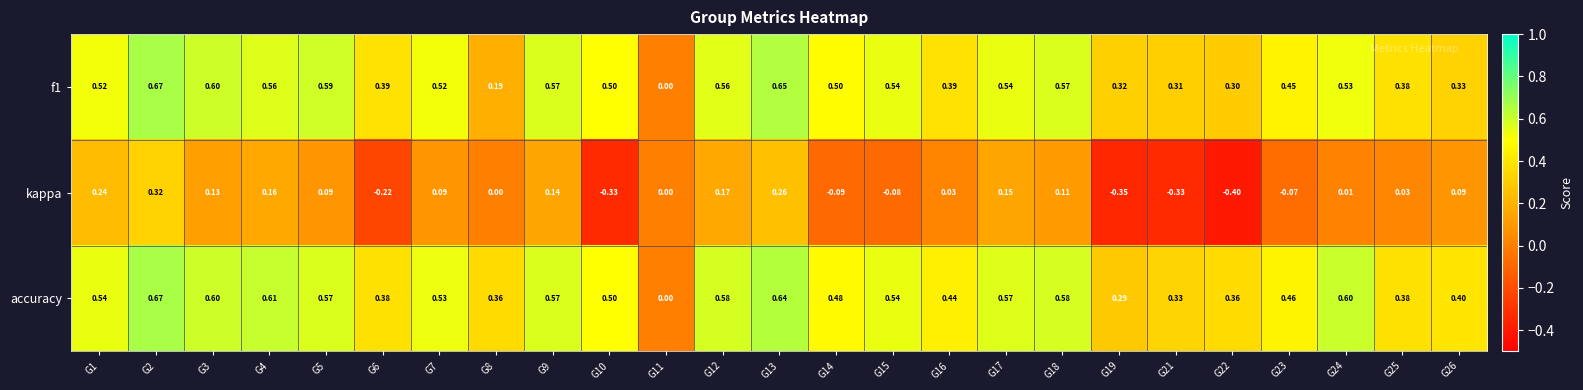

Which series has the widest spread of values?

kappa